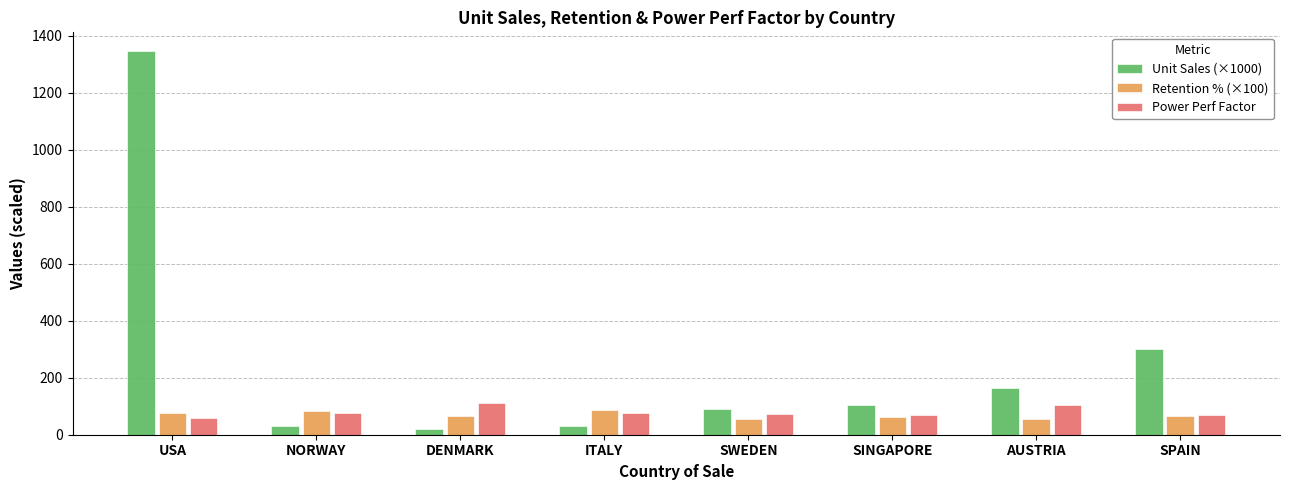

What is the spread (max minus min) of values at ITALY?

59.3